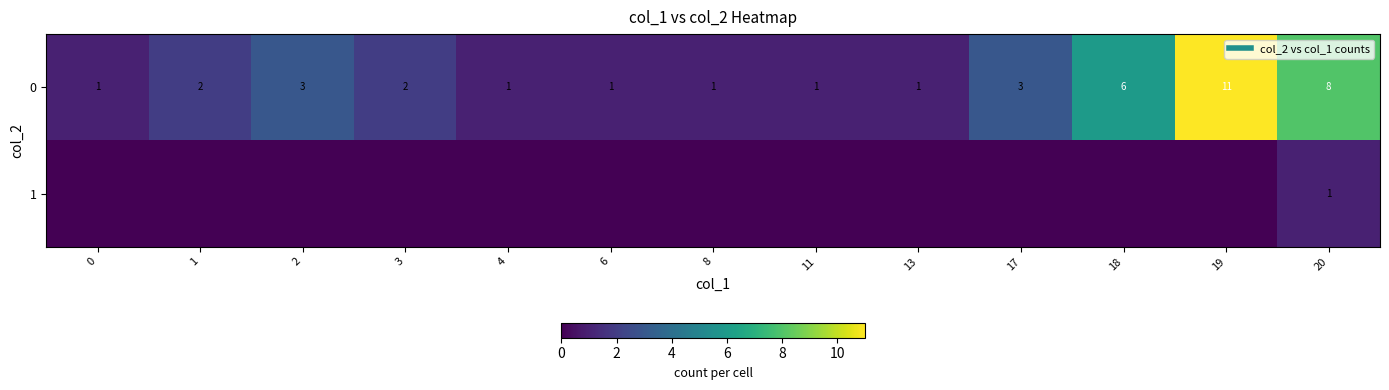

Reading left to right, transcribe all the data shown in this chart.

row_0: 1	2	3	2	1	1	1	1	1	3	6	11	8
row_1: 0	0	0	0	0	0	0	0	0	0	0	0	1